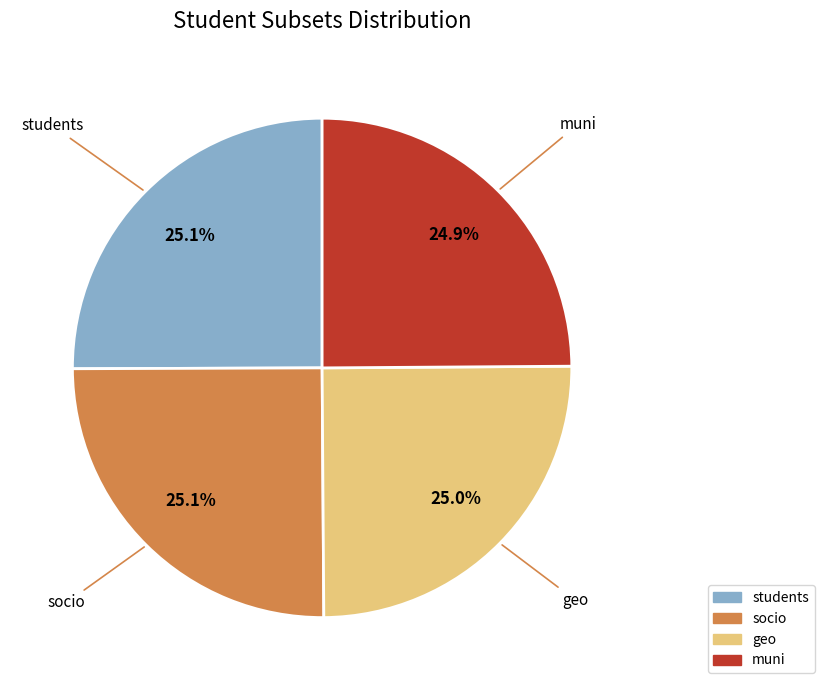

What percentage is NOT represented by students?

74.9%